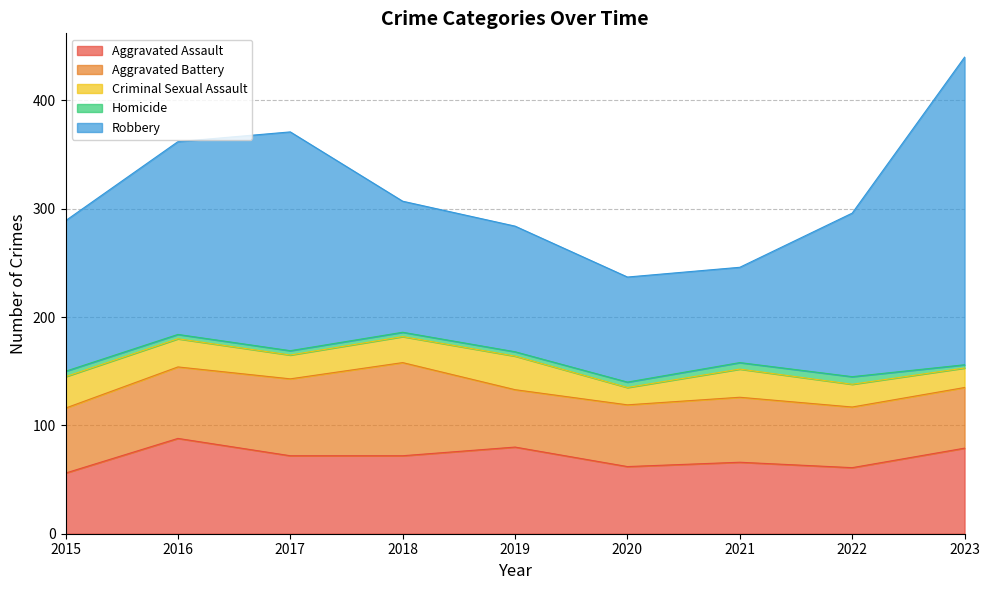

At which label is Robbery closest to 186?

2016